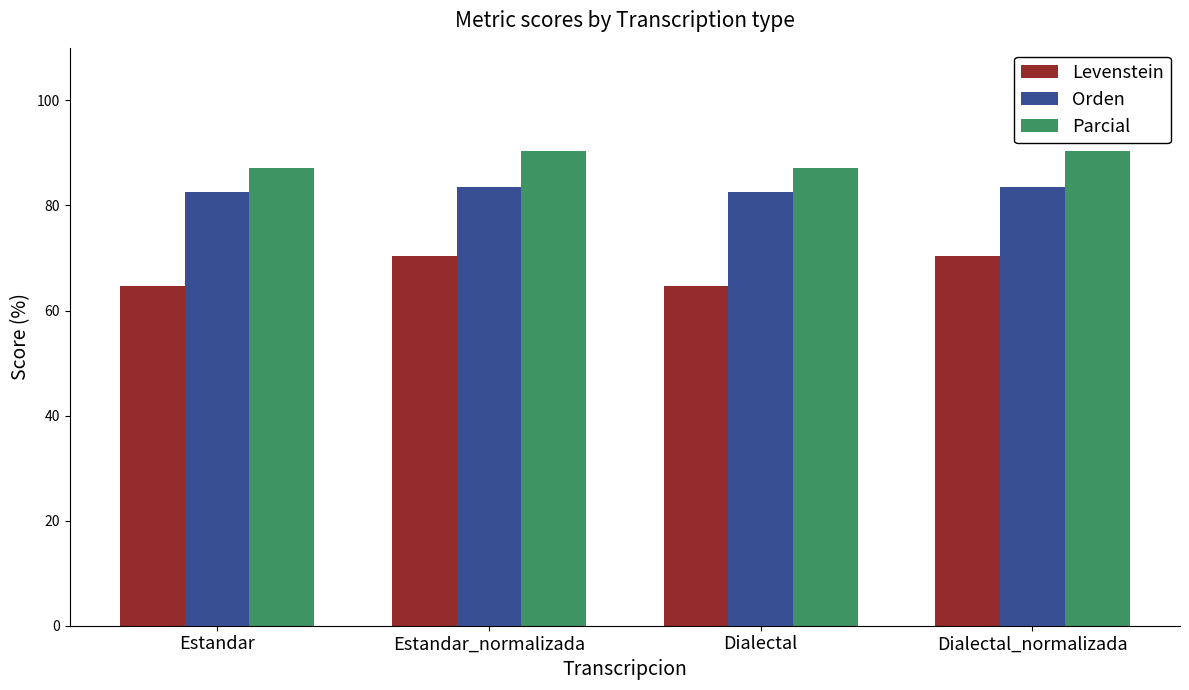

Reading right to left, what are all the values shown in this chart?

Levenstein: Dialectal_normalizada=70.5	Dialectal=64.7	Estandar_normalizada=70.5	Estandar=64.7
Orden: Dialectal_normalizada=83.5	Dialectal=82.5	Estandar_normalizada=83.5	Estandar=82.5
Parcial: Dialectal_normalizada=90.4	Dialectal=87.2	Estandar_normalizada=90.4	Estandar=87.2